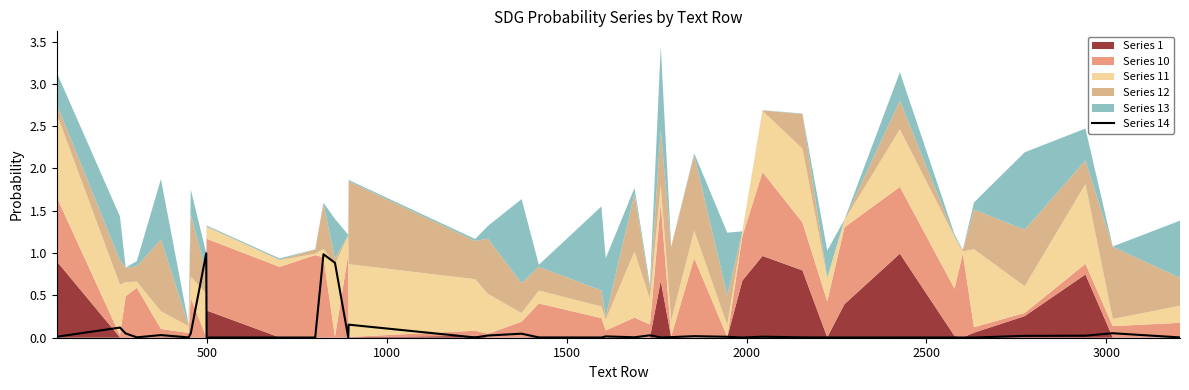

The value at 1000 is 0.1. True or false?

True